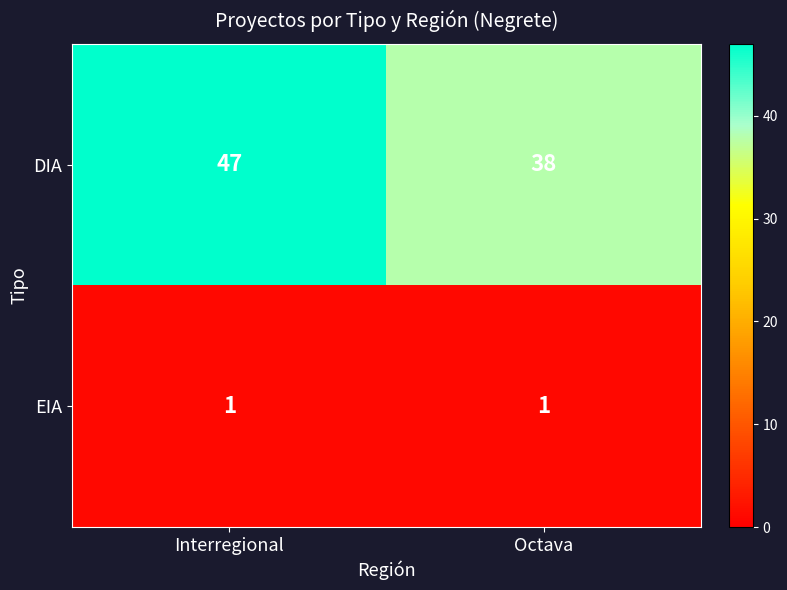

The value of DIA at Octava is 38. True or false?

True